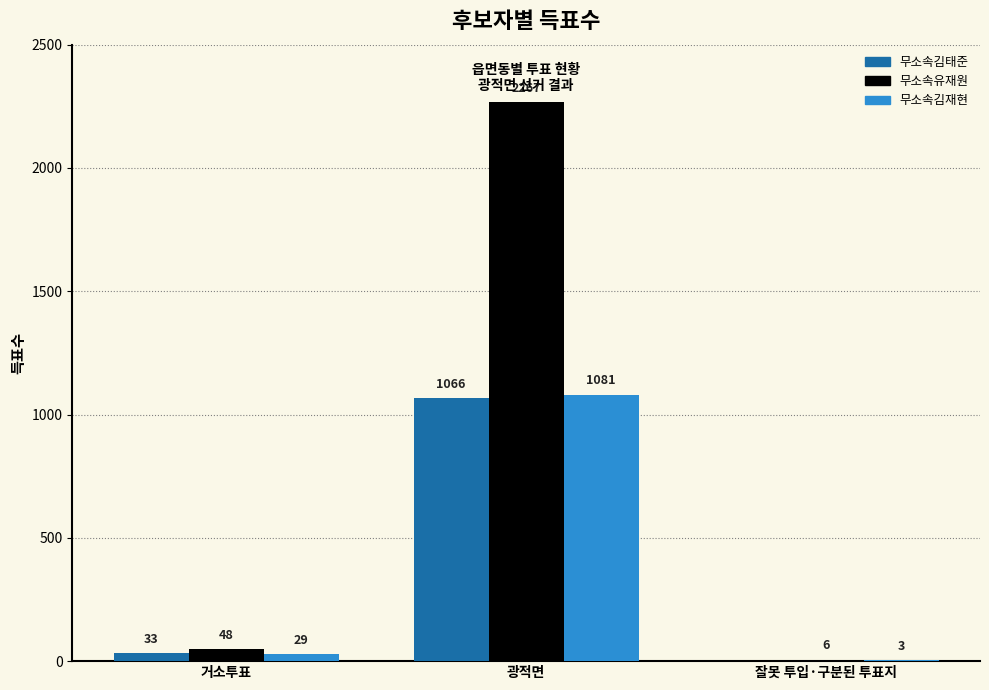

Is it true that 무소속김태준 equals 33 at 거소투표?

True